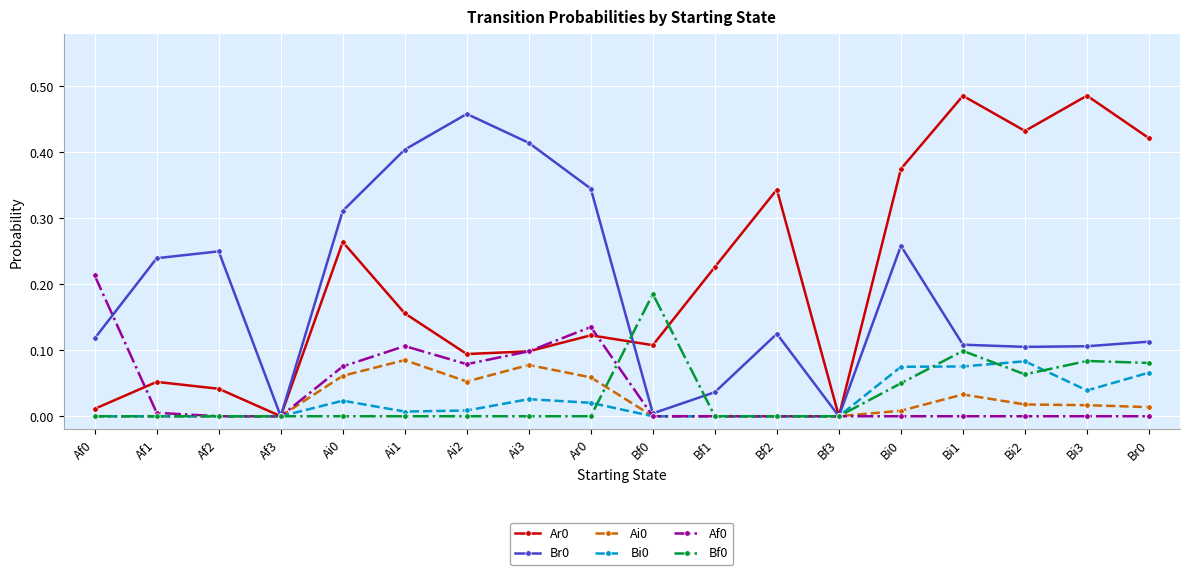

What is the label of the 12th point from the left?

Bf2